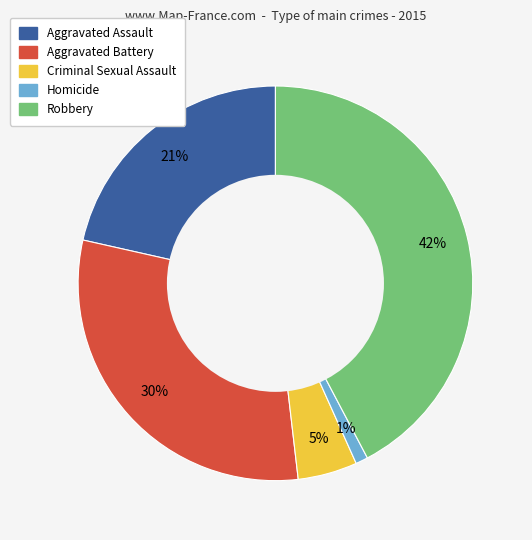

How many slices are in this pie chart?

5